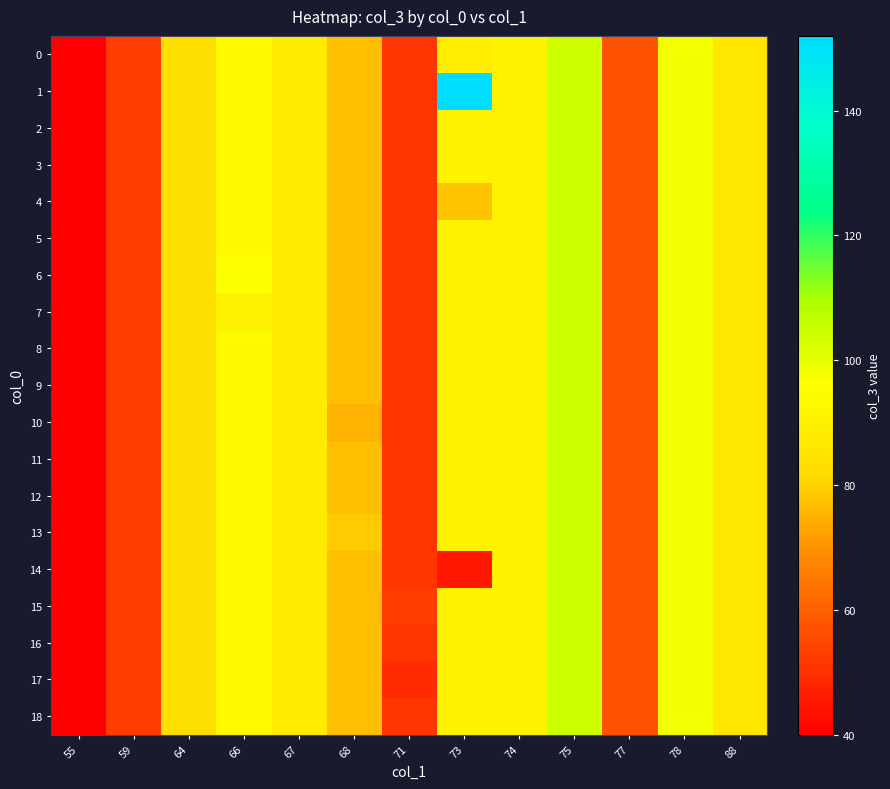

What is the maximum value shown in the chart?

152.0